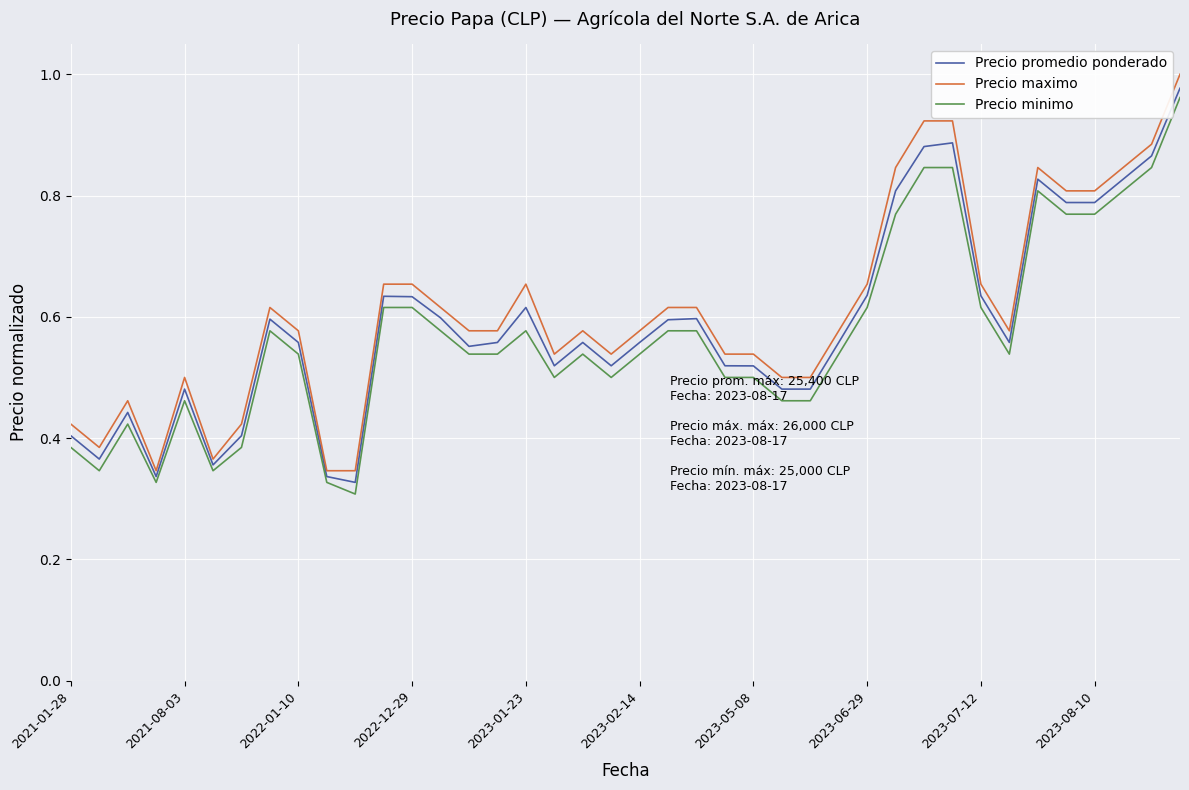

Does the chart display data point markers on the line(s)?

No